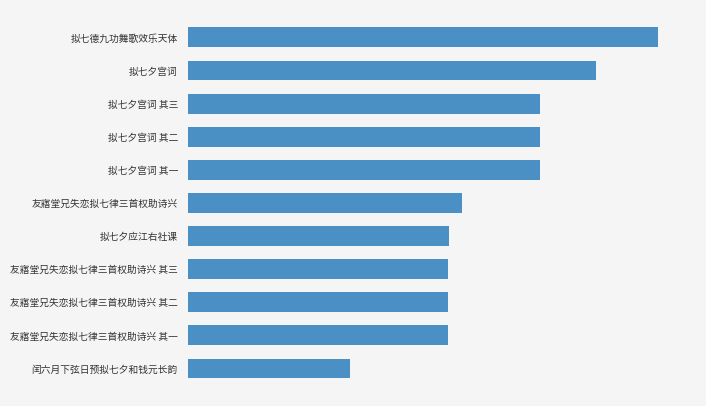

What is the minimum value shown in the chart?

276070